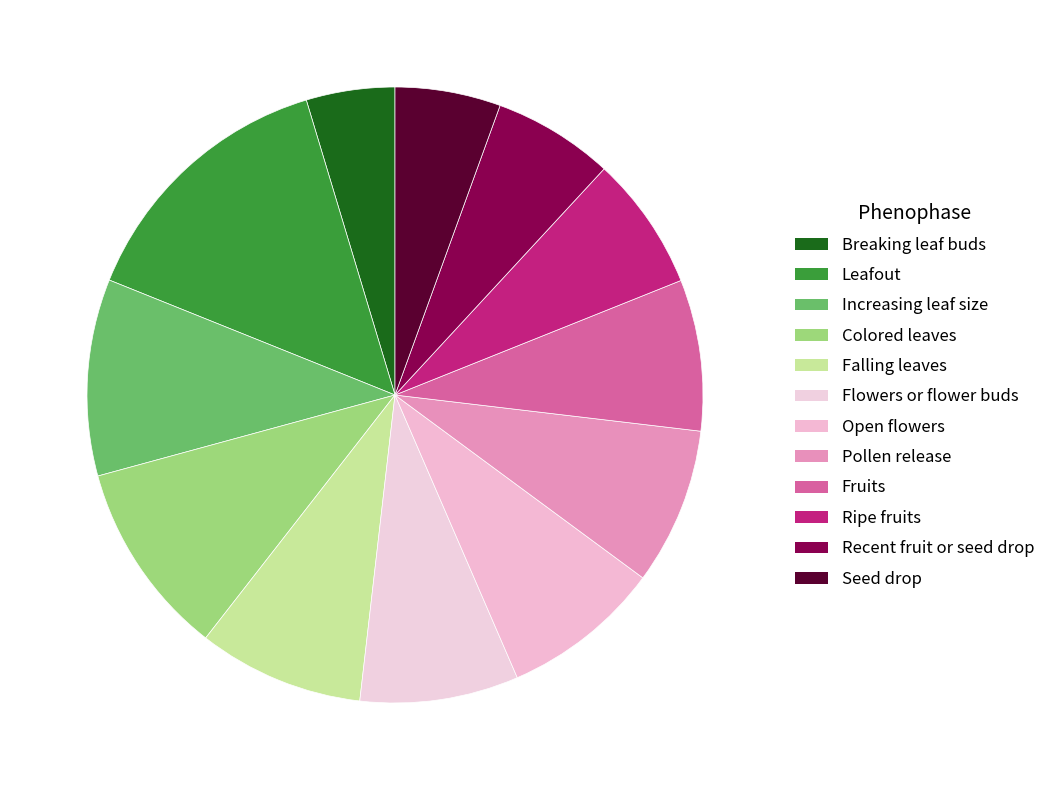

To the nearest percent, what is the difference between the largest and smallest slice percentages?

10%